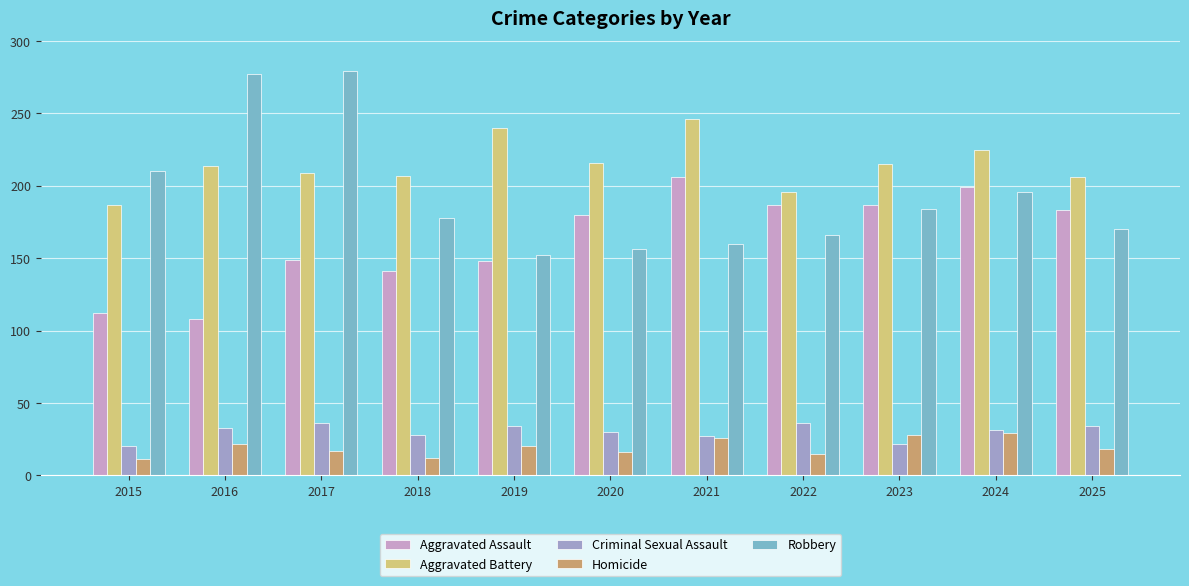

Which series has the largest total across all categories?

Aggravated Battery